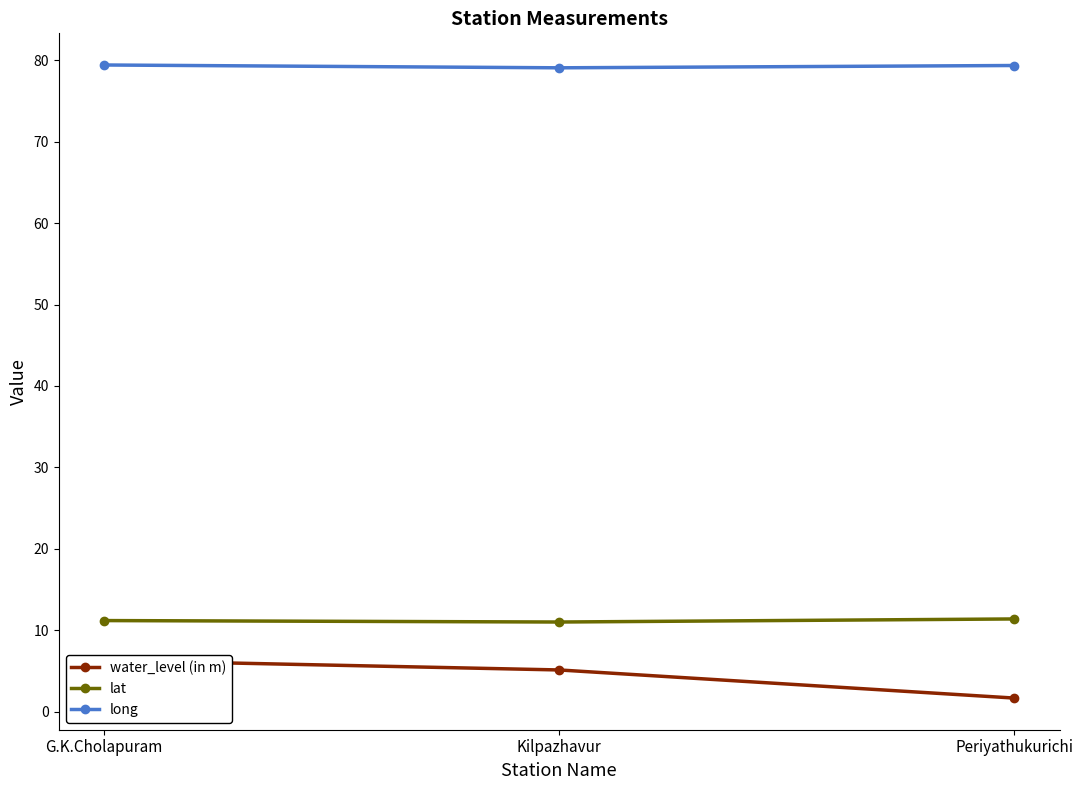

What are all the series names shown in the legend?

water_level (in m), lat, long